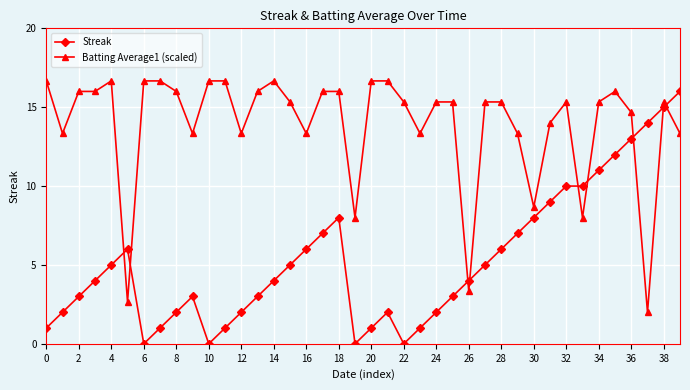

Which series has the largest total across all categories?

Batting Average1 (scaled)